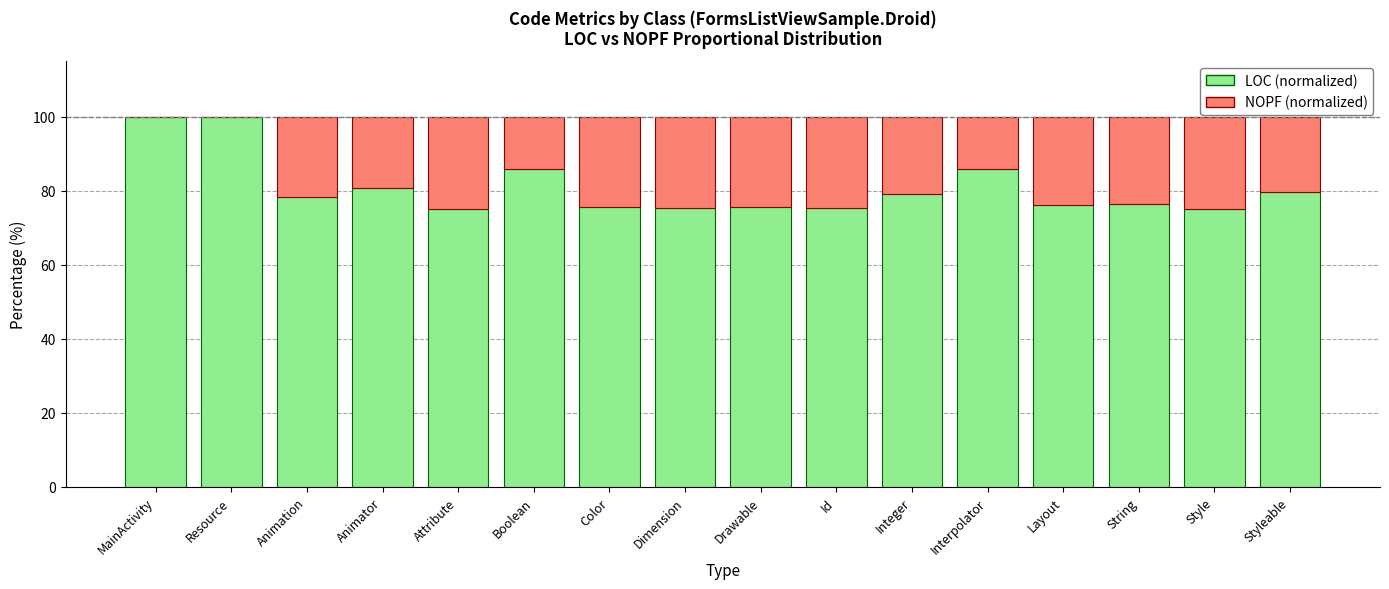

The LOC (normalized) series shows 154.0 at Resource. True or false?

False